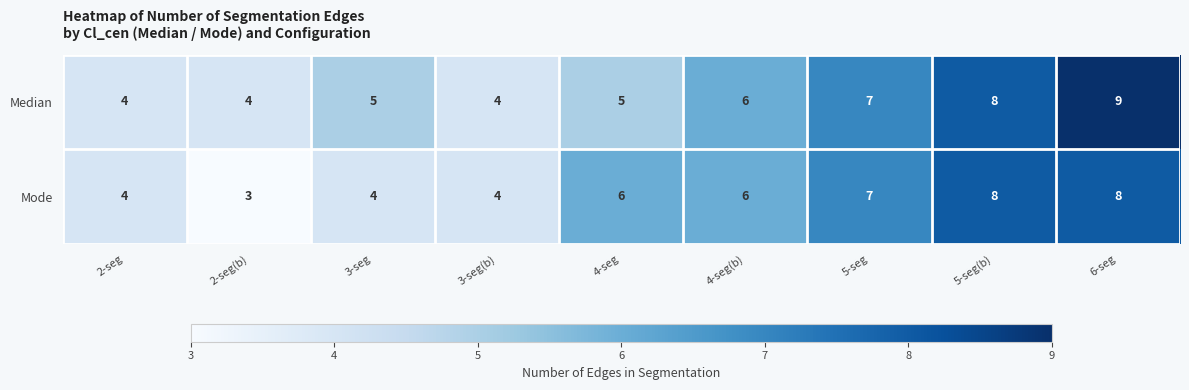

Which series has the largest total across all categories?

Median